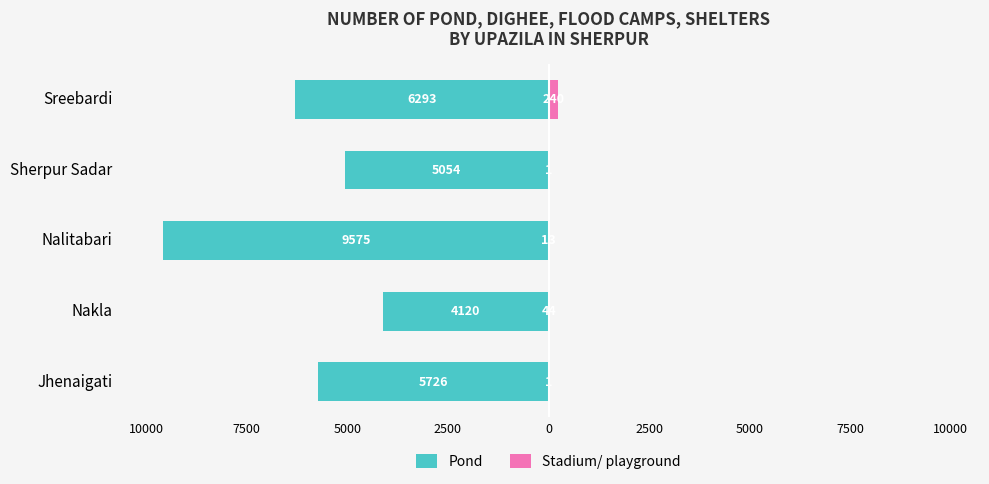

The value of Pond at Nalitabari is -9575. True or false?

True